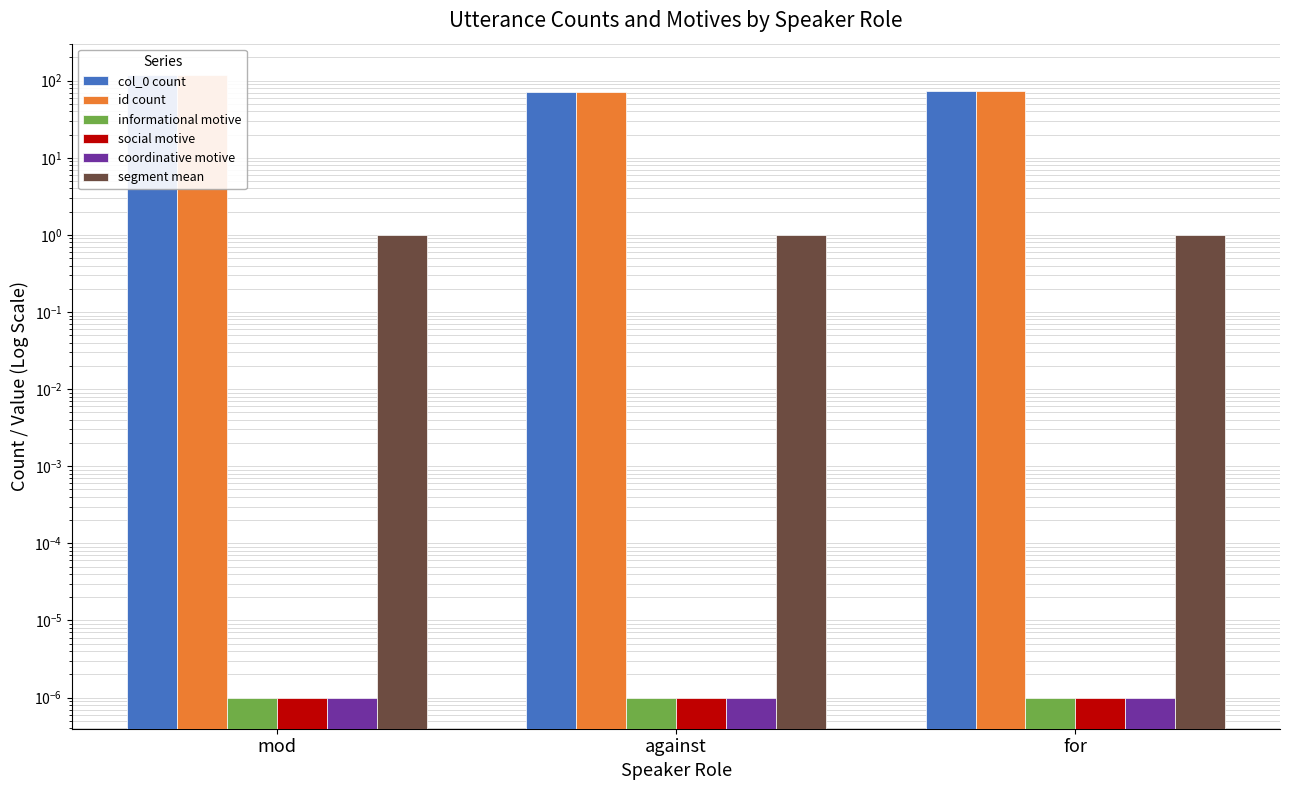

Which series has the largest total across all categories?

col_0 count